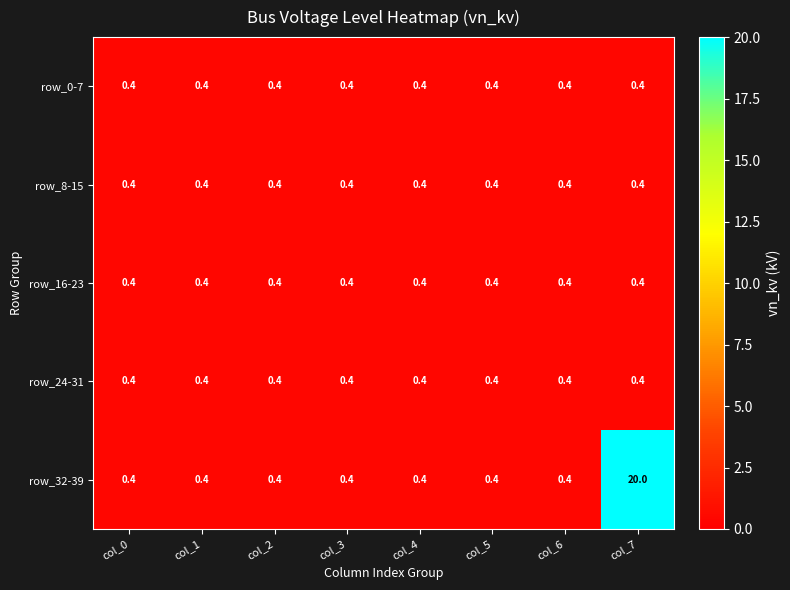

The row_24-31 series shows 0.4 at col_2. True or false?

True